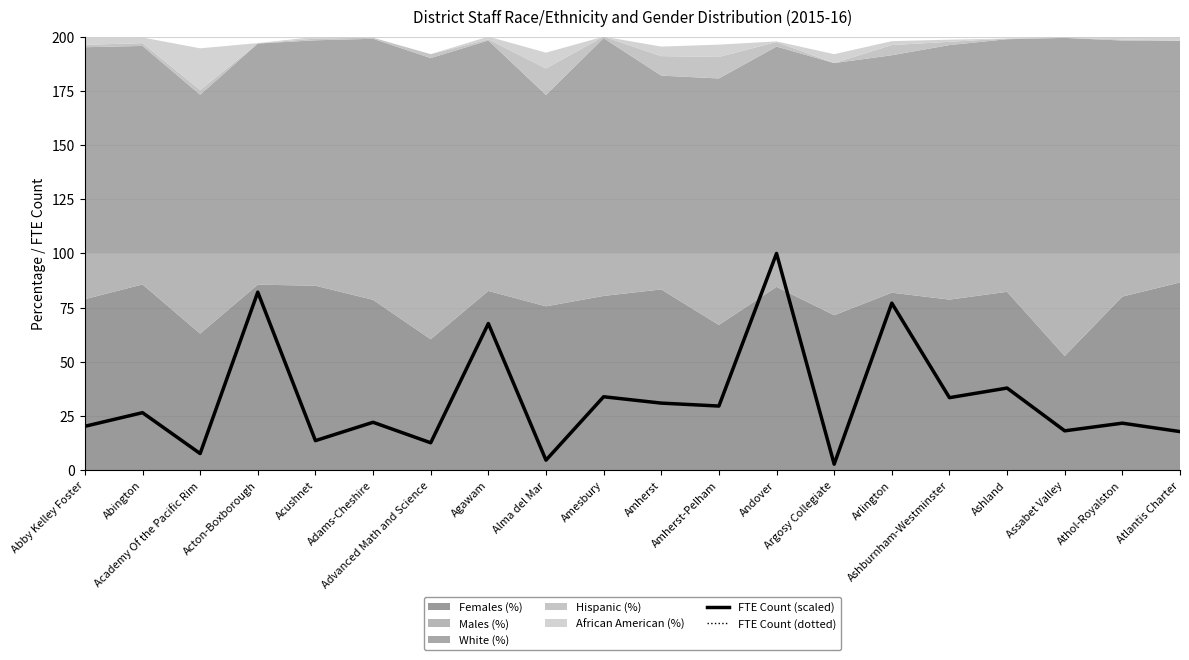

How many data points does each series have?

20